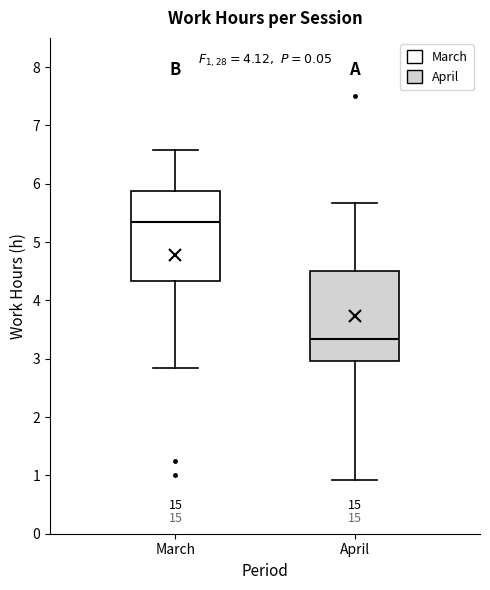

Which box has the highest median line?

March